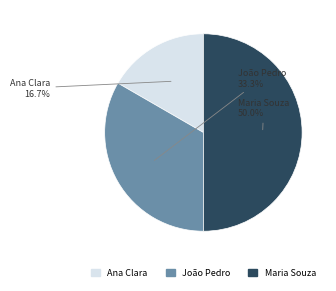

How many slices are in this pie chart?

3